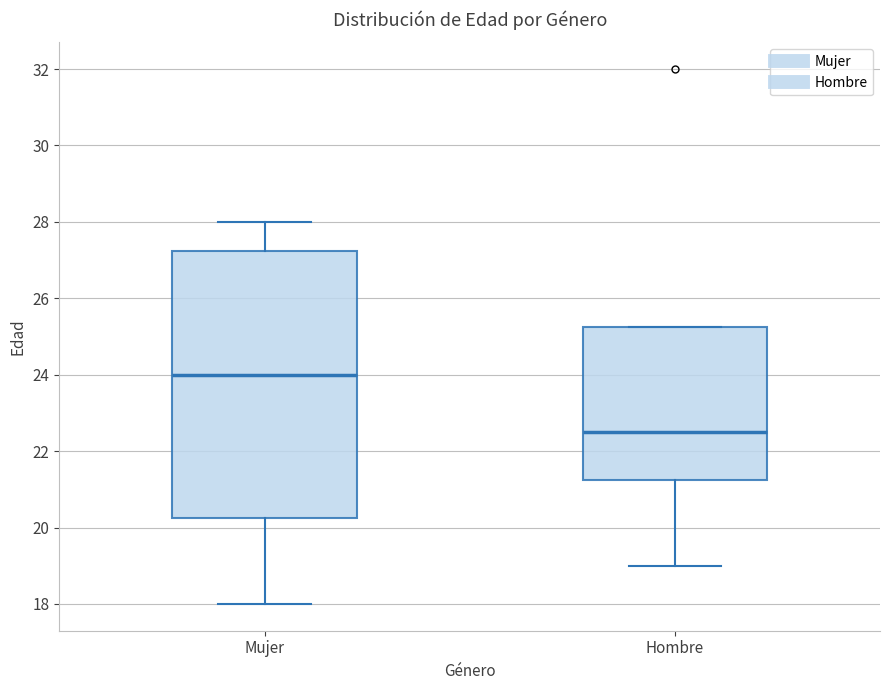

Which box is the tallest, from its lower edge to its upper edge?

Mujer